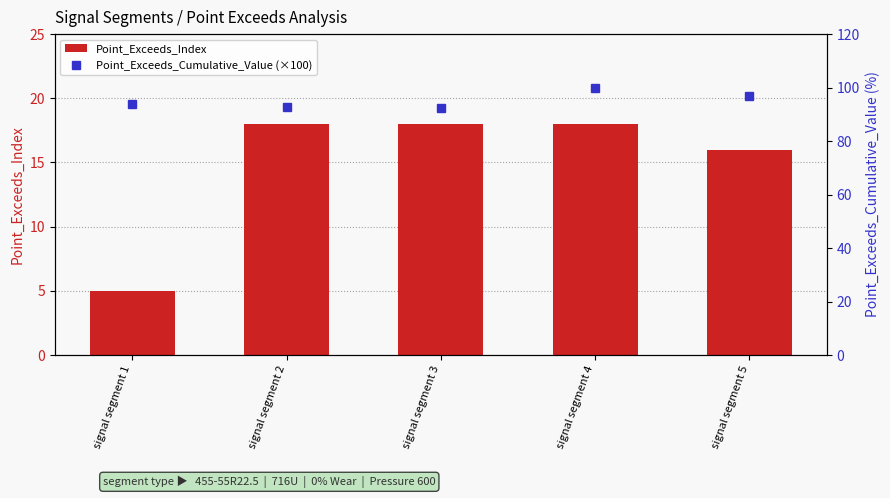

Which has a higher value, signal segment 5 or signal segment 3?

signal segment 3